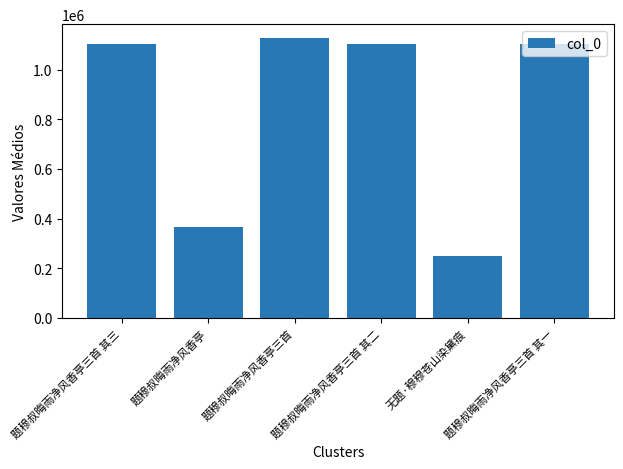

Are the bars horizontal?

No